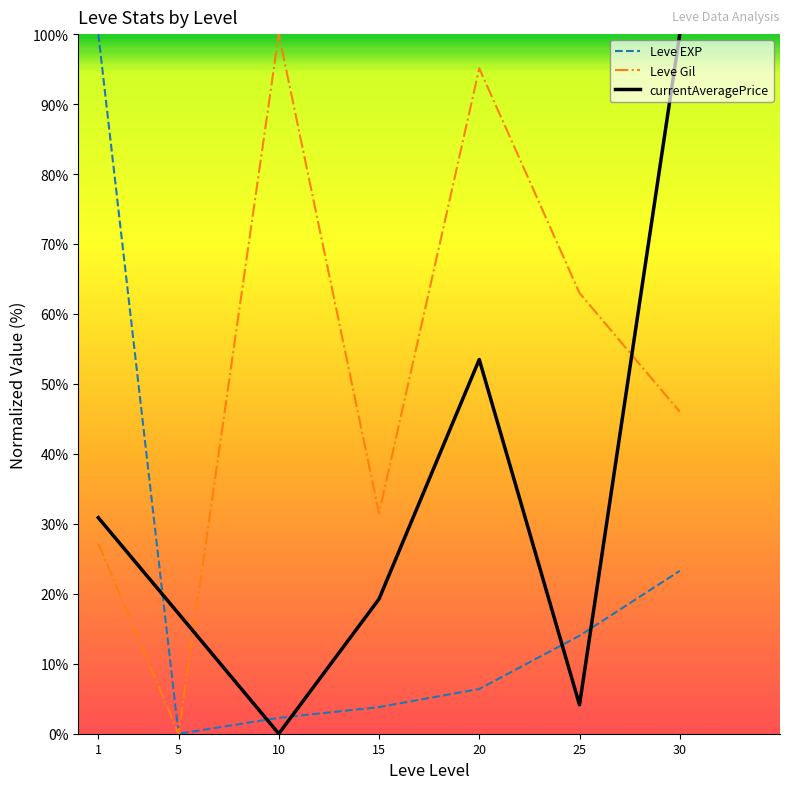

Read the Leve Gil value at 15.

31.5